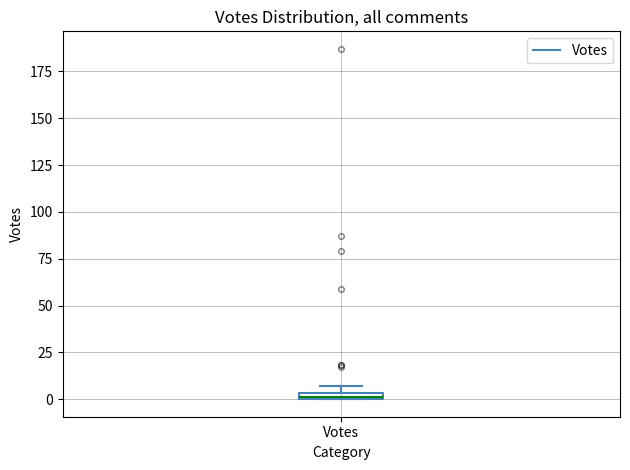

Where is the lower edge of the box for Votes on the y-axis? The values are not printed on the chart, so give them approximately, as read against the axis.

0